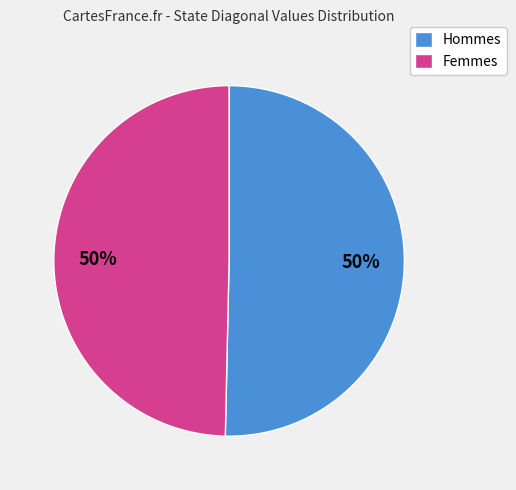

To the nearest percent, what percentage of the pie is Hommes?

50%